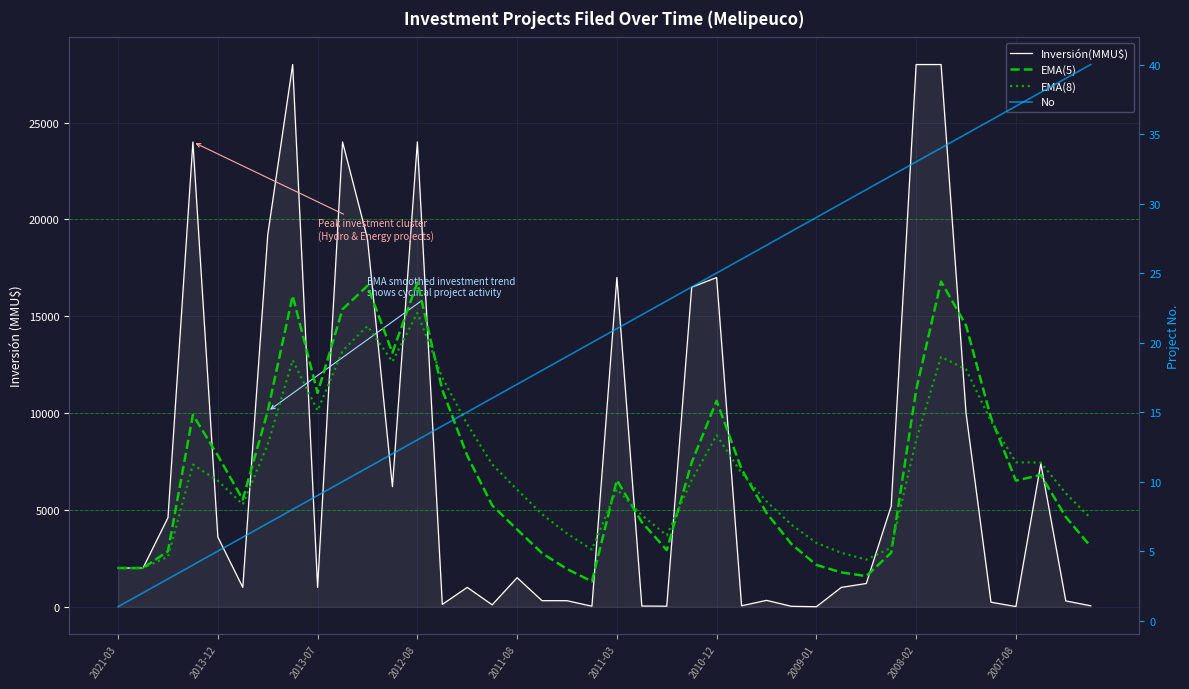

How many series are shown in this chart?

4